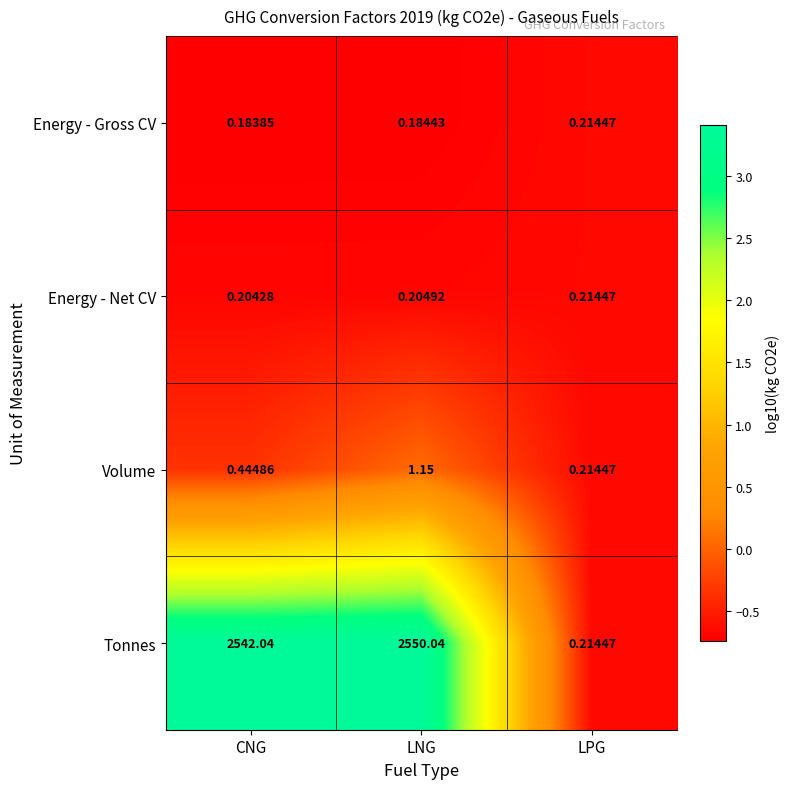

At LNG, list the series in order from largest to smallest.

Tonnes, Volume, Energy - Net CV, Energy - Gross CV